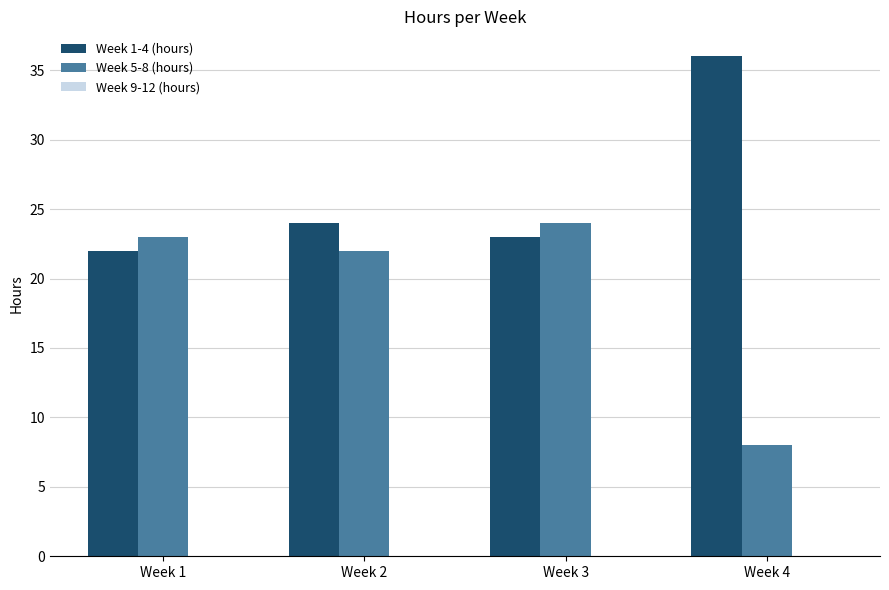

What is the total value across all series at Week 1?

45